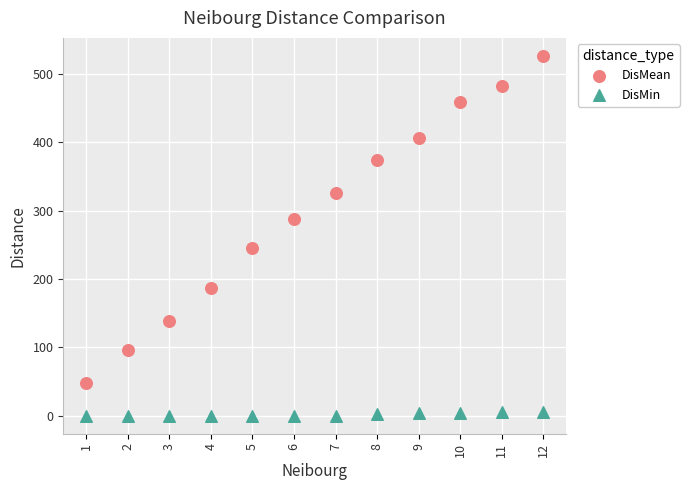

Across all data points, what is the range of Y values (max minus min)?

526.7